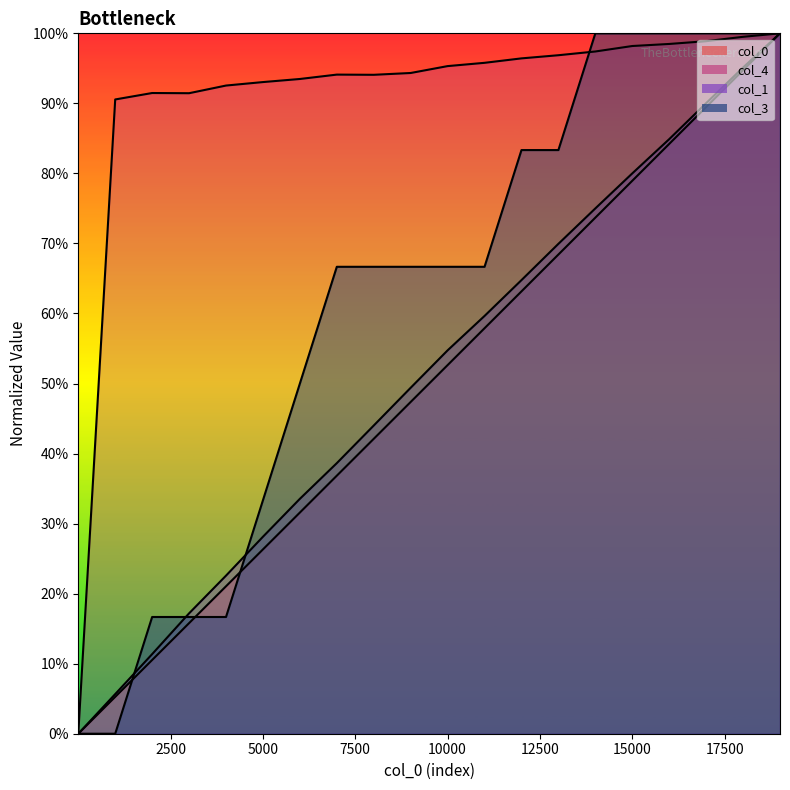

Reading left to right, list all the values displayed in this chart.

col_0: 1=0.0	1001=5.3	2001=10.5	3001=15.8	4001=21.1	5001=26.3	6001=31.6	7001=36.8	8001=42.1	9001=47.4	10001=52.6	11001=57.9	12001=63.2	13001=68.4	14001=73.7	15001=78.9	16001=84.2	17001=89.5	18001=94.7	19001=100.0
col_1: 1=0.0	1001=5.7	2001=11.4	3001=17.2	4001=22.6	5001=28.1	6001=33.5	7001=38.6	8001=44.0	9001=49.4	10001=54.7	11001=59.6	12001=64.8	13001=69.9	14001=75.0	15001=80.0	16001=84.9	17001=90.0	18001=95.1	19001=100.0
col_3: 1=0.0	1001=0.0	2001=16.7	3001=16.7	4001=16.7	5001=33.3	6001=50.0	7001=66.7	8001=66.7	9001=66.7	10001=66.7	11001=66.7	12001=83.3	13001=83.3	14001=100.0	15001=100.0	16001=100.0	17001=100.0	18001=100.0	19001=100.0
col_4: 1=0.0	1001=90.6	2001=91.5	3001=91.5	4001=92.5	5001=93.0	6001=93.5	7001=94.1	8001=94.1	9001=94.3	10001=95.3	11001=95.8	12001=96.4	13001=96.9	14001=97.4	15001=98.2	16001=98.5	17001=98.9	18001=99.5	19001=100.0